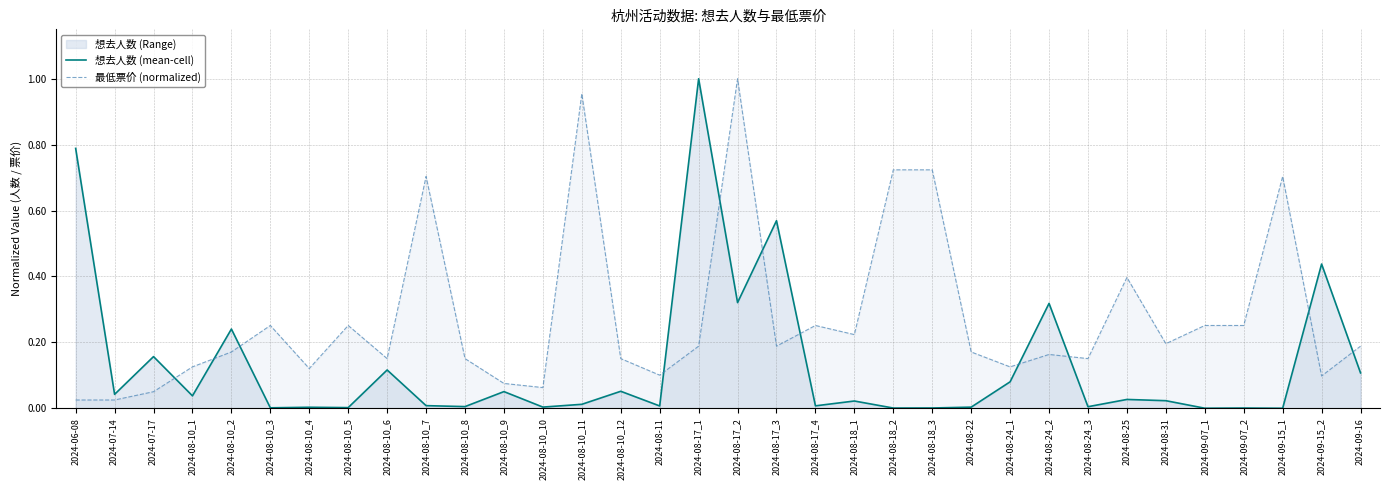

Between 2024-08-17_2 and 2024-08-24_2, which is larger?

2024-08-17_2